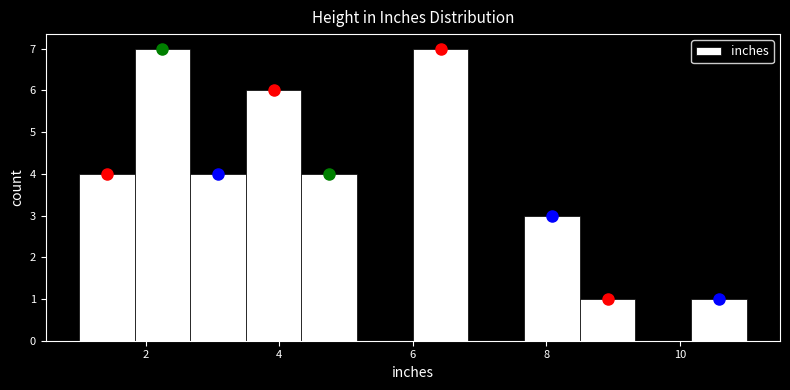

Reading left to right, list every bar in this chart as the range it spans on the x-axis followed by its height. Neither the bar edges nor the heights are printed on the chart, so give them approximately, as read against the axes.

1.0 to 1.8: 4
1.8 to 2.6: 7
2.6 to 3.6: 4
3.6 to 4.4: 6
4.4 to 5.2: 4
5.2 to 6.0: 0
6.0 to 6.8: 7
6.8 to 7.6: 0
7.6 to 8.6: 3
8.6 to 9.4: 1
9.4 to 10.2: 0
10.2 to 11.0: 1